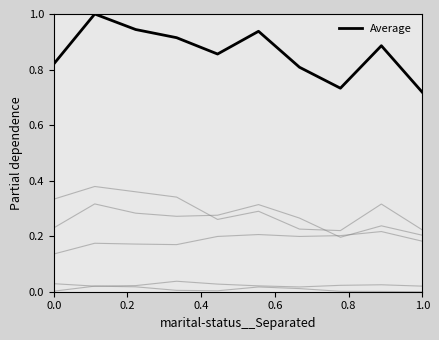

At which category does the chart reach its minimum across all series?

1.0